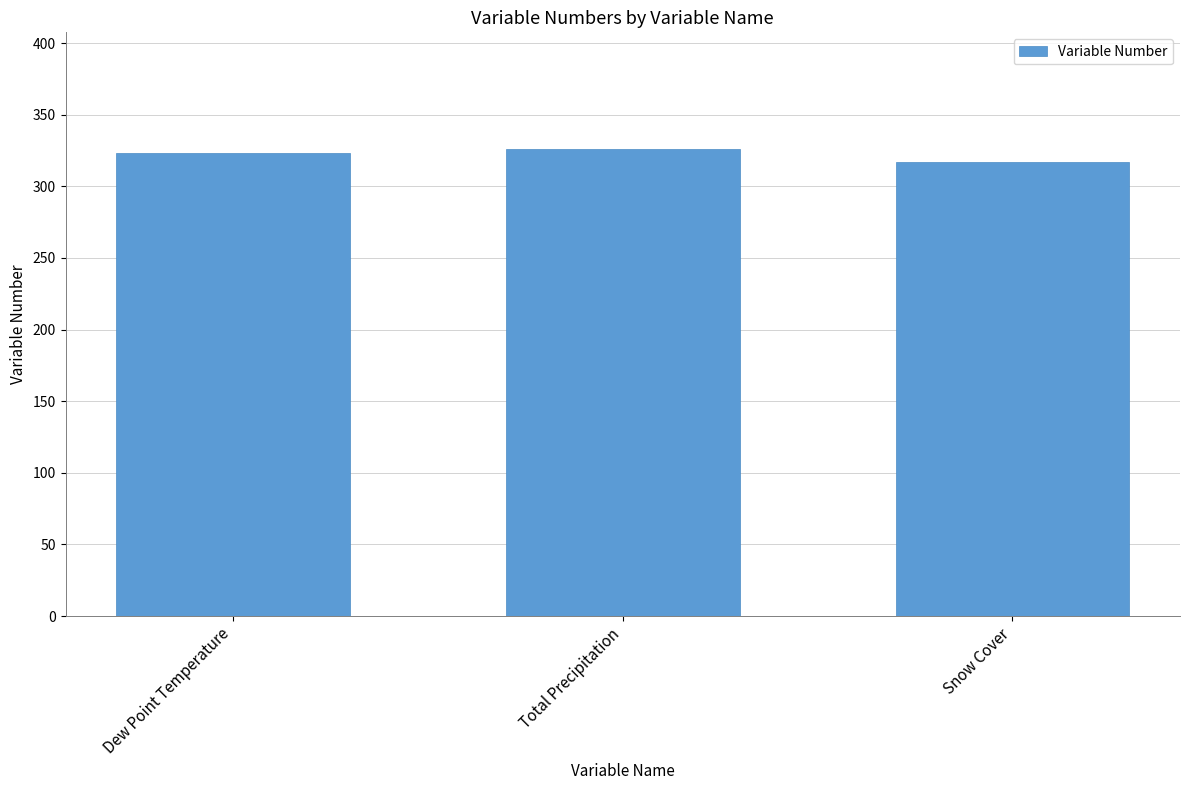

Are the bars grouped side by side (vs. stacked)?

No